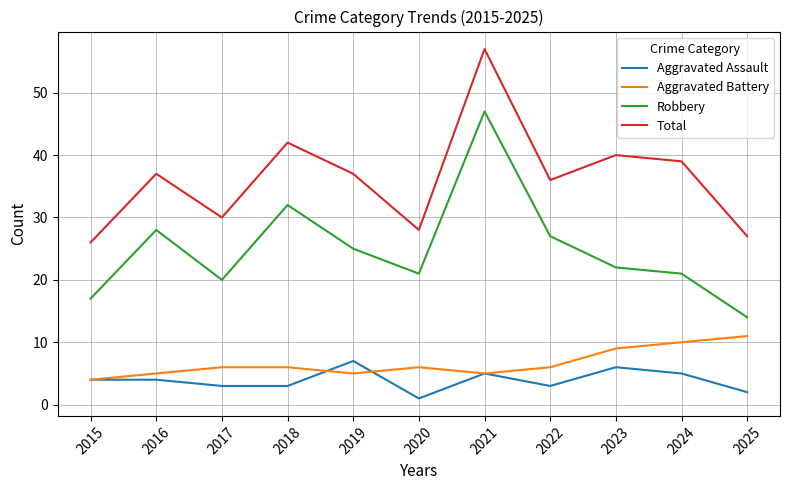

At which category is the sum across all series the highest?

2021